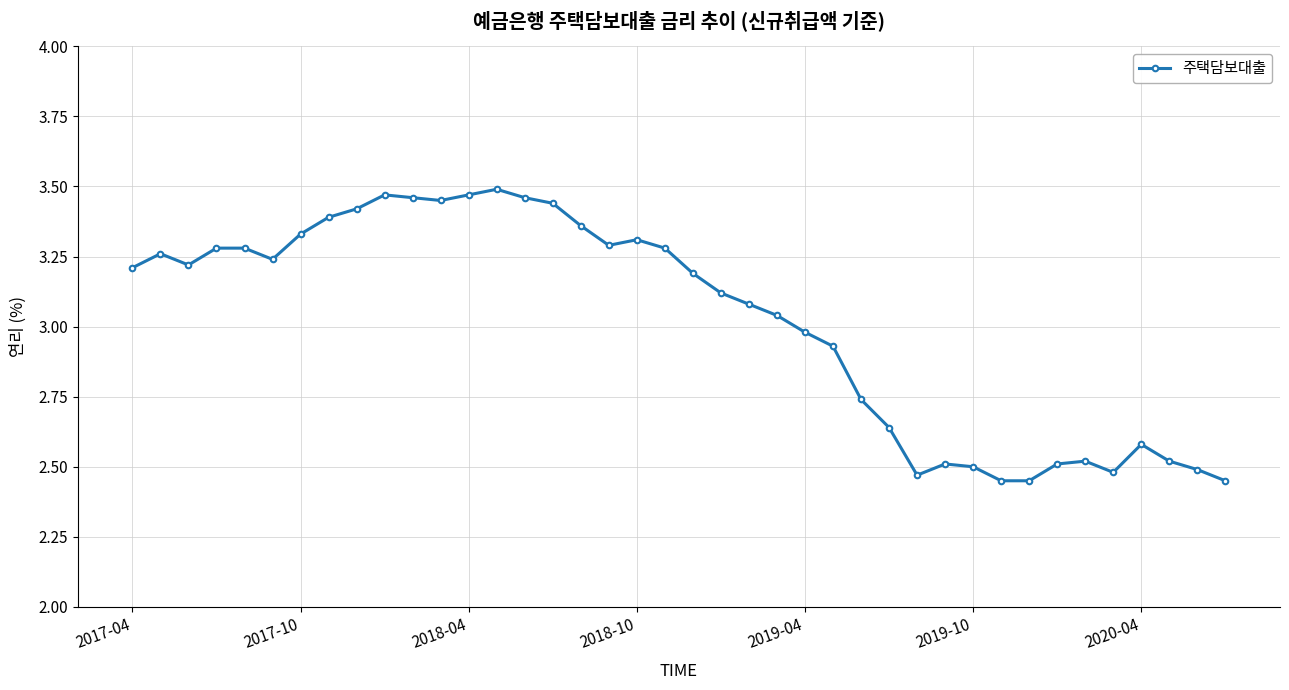

What is the difference between the maximum and minimum values?

1.0